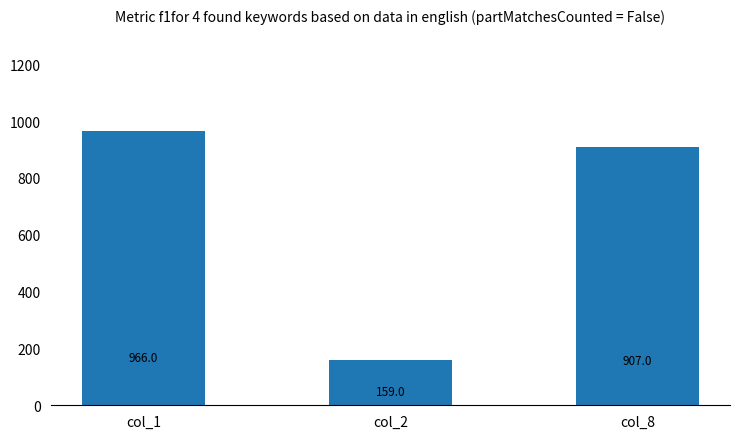

The value at col_8 is 193. True or false?

False